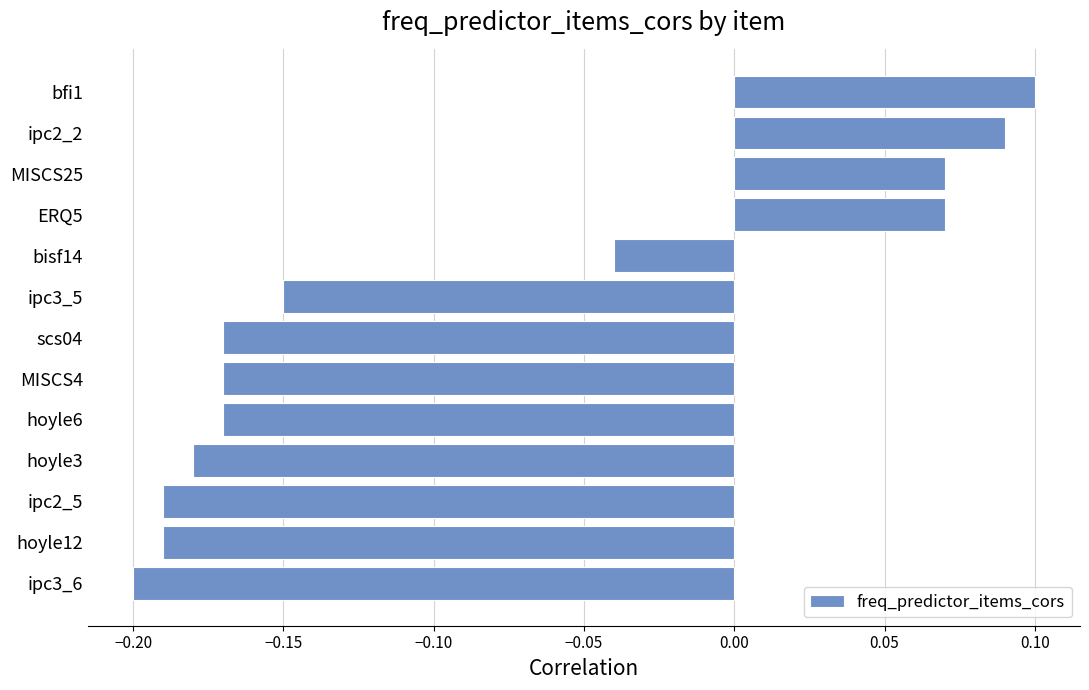

At which category does the chart reach its minimum across all series?

ipc3_6